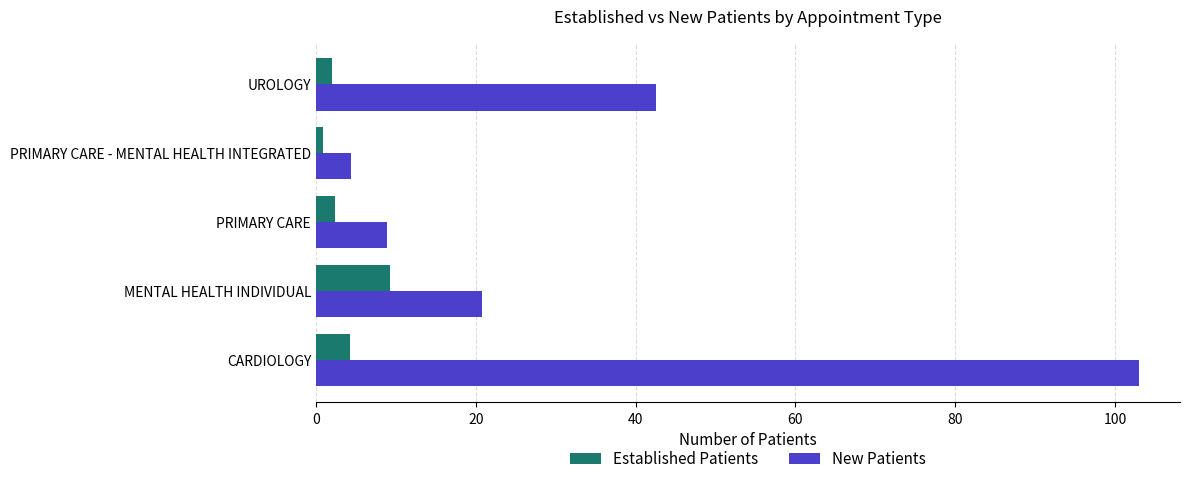

The value of New Patients at PRIMARY CARE is 8.9. True or false?

True